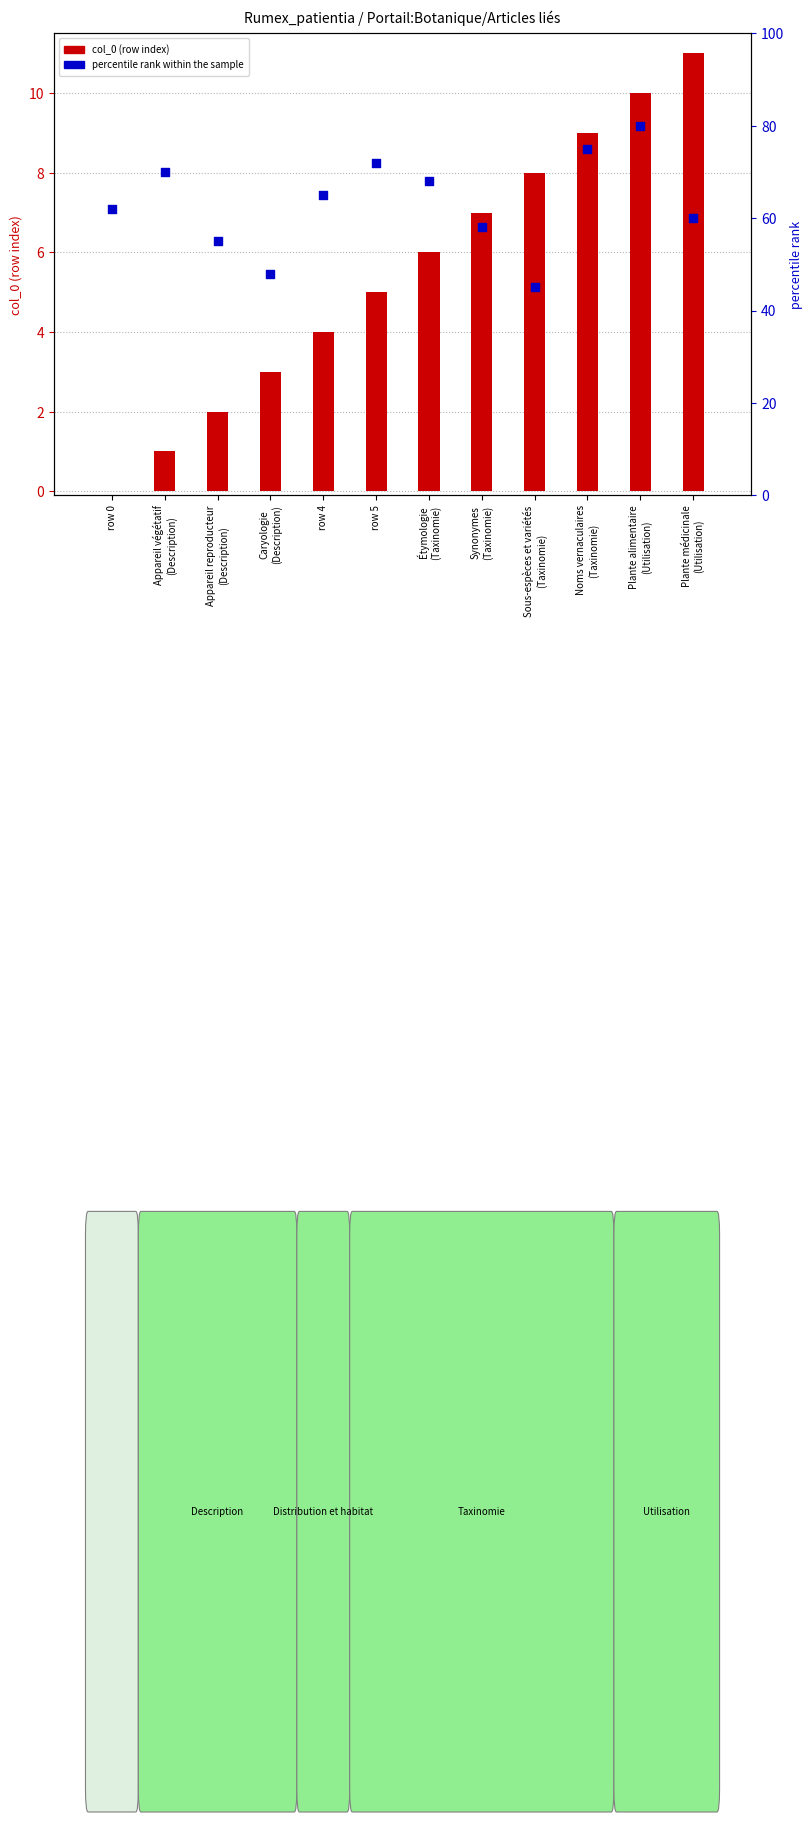

At which category is the sum across all series the highest?

Plante alimentaire
(Utilisation)